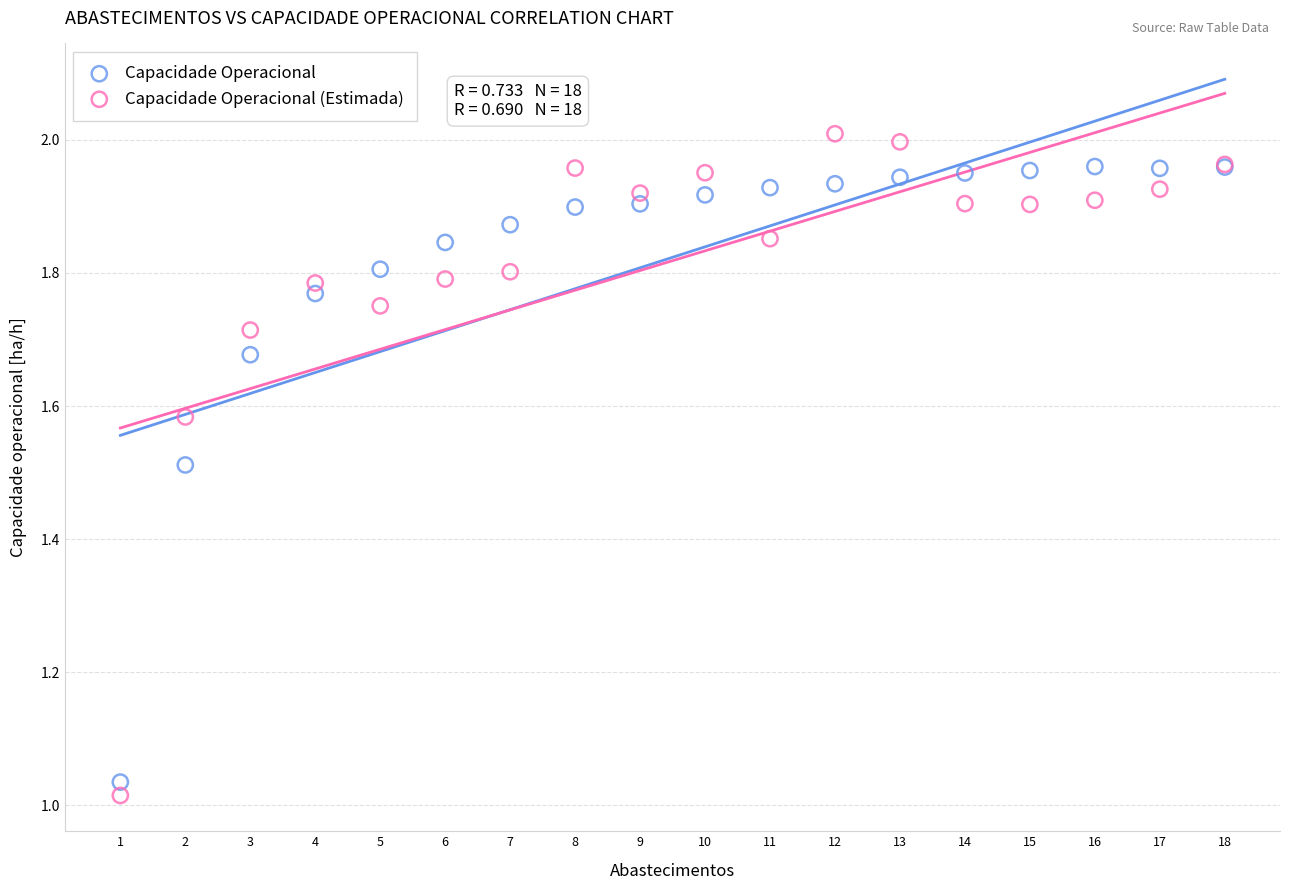

What is the X range (max minus min) for the scatter plot?

17.0